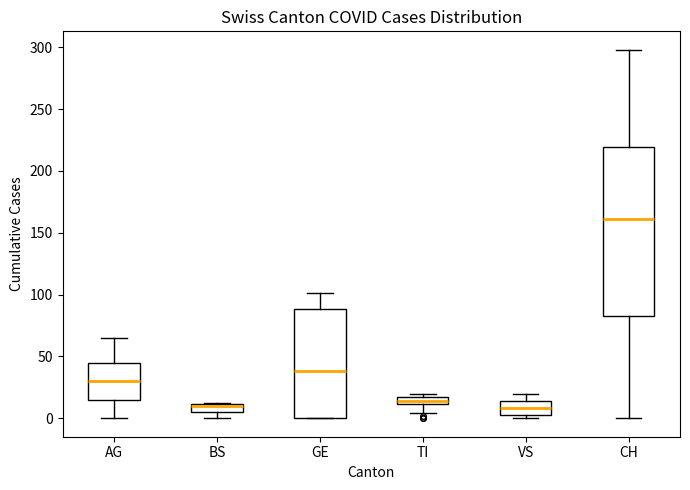

Where is the upper edge of the box for GE on the y-axis? The values are not printed on the chart, so give them approximately, as read against the axis.

90